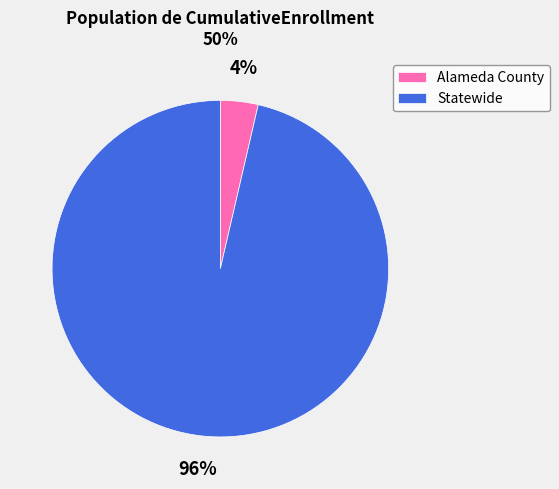

Between Alameda County and Statewide, which is larger?

Statewide